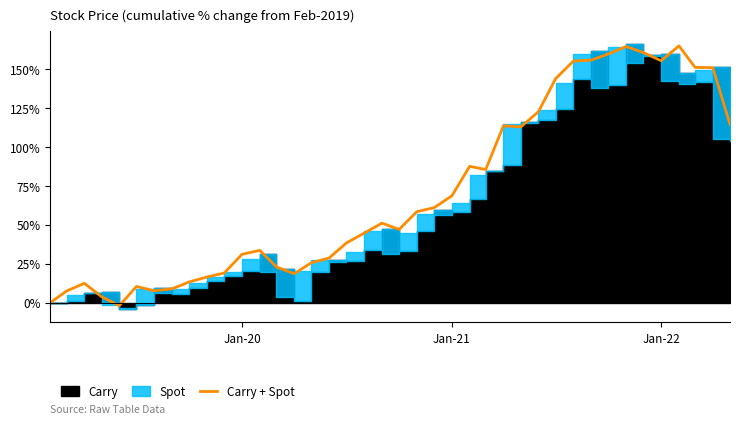

What is the difference between the second highest and minimum values?

166.8